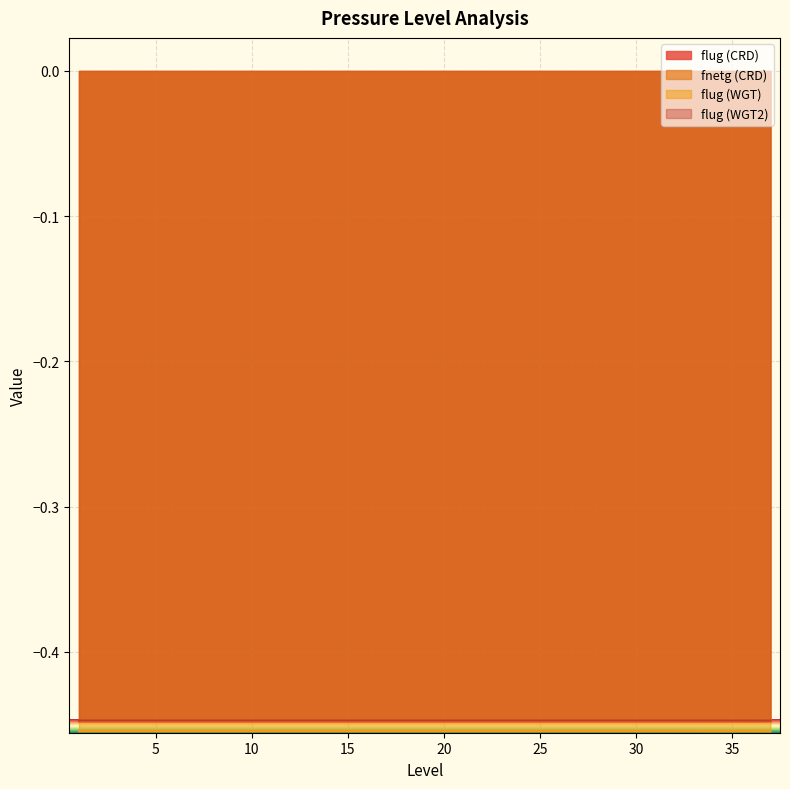

At which label is flug (WGT2) closest to 0?

1